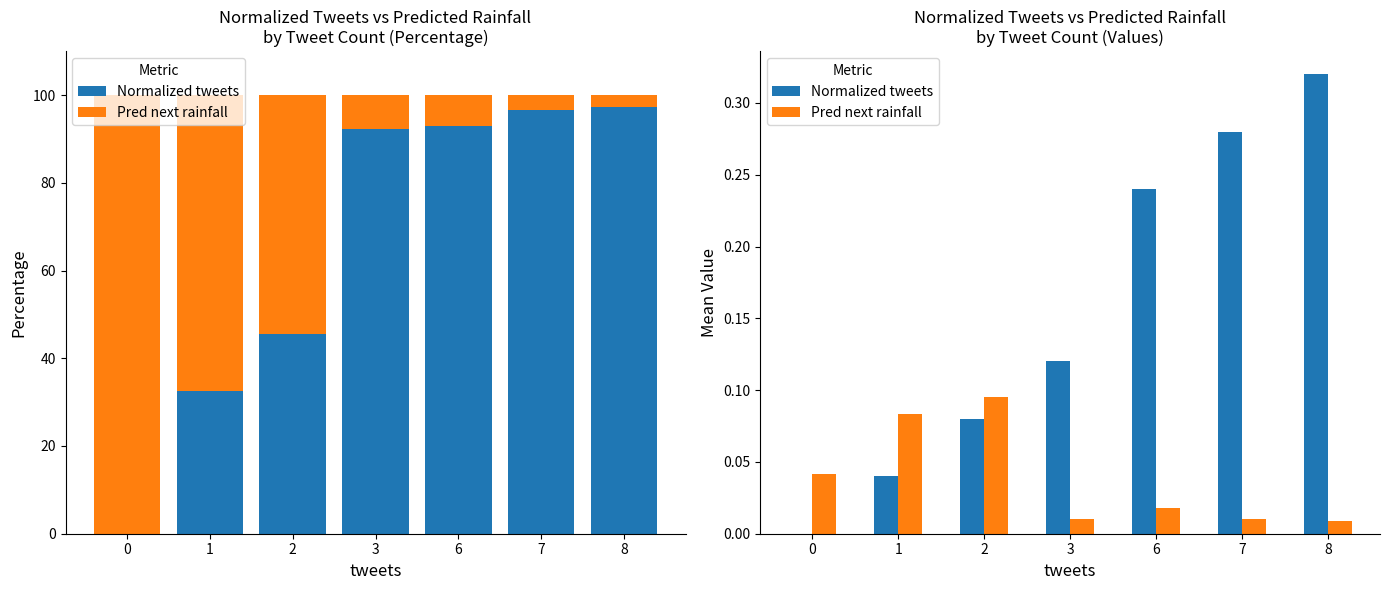

Is it true that Pred next rainfall equals 0.1 at 2?

True